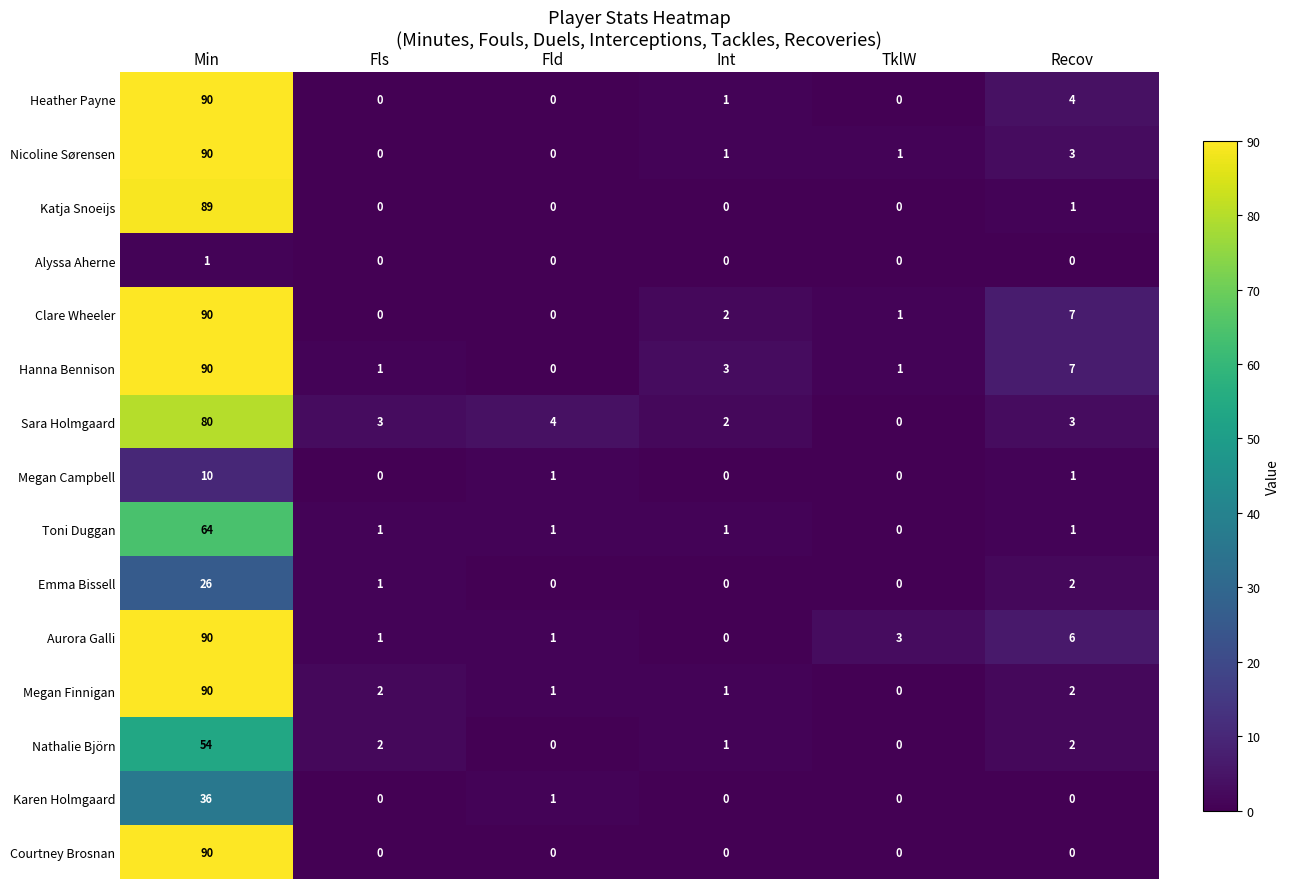

What is the maximum value for Heather Payne?

90